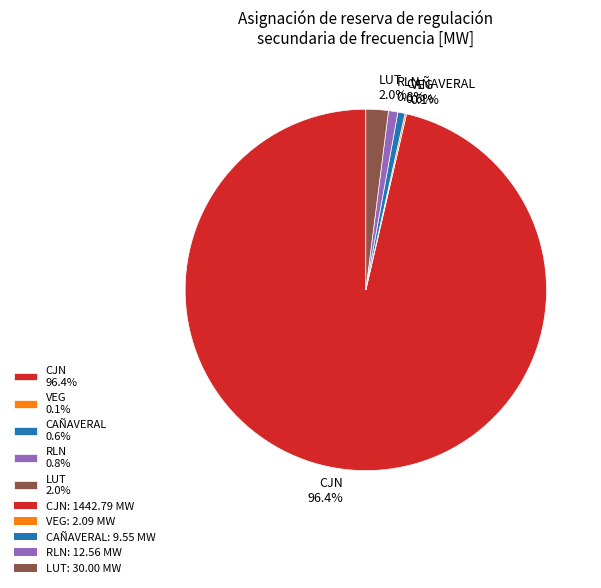

What percentage is the CJN slice, to the nearest percent?

96%